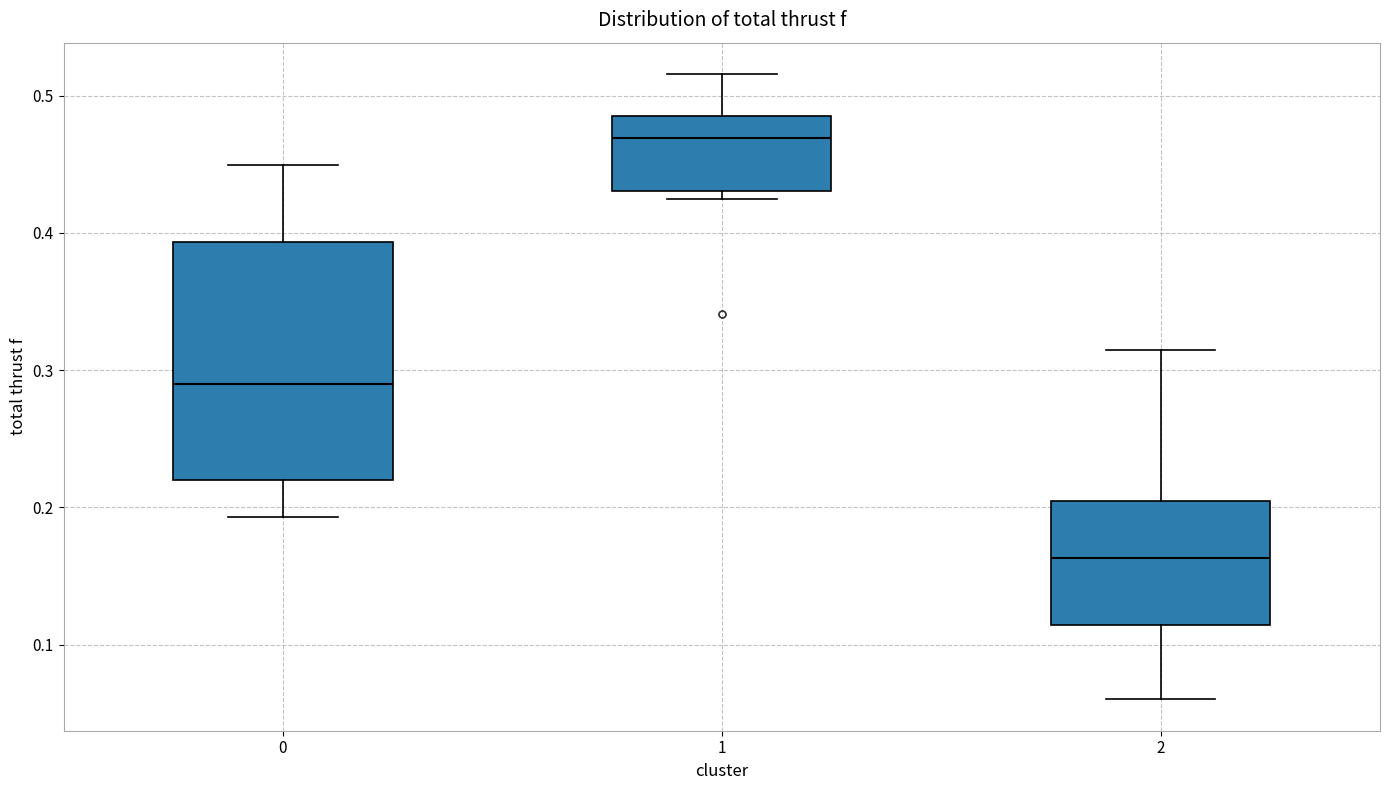

Which box is the tallest, from its lower edge to its upper edge?

0